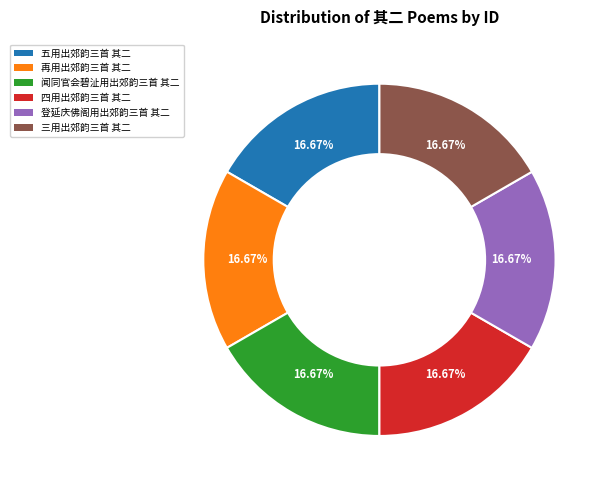

Does 再用出郊韵三首 其二 represent more than half of the total?

No